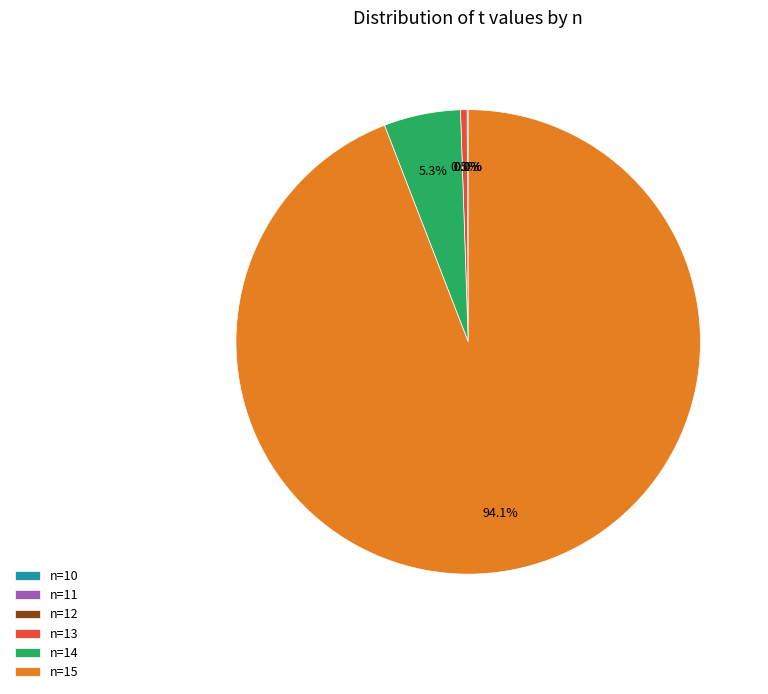

What is the largest slice in the pie chart?

n=15